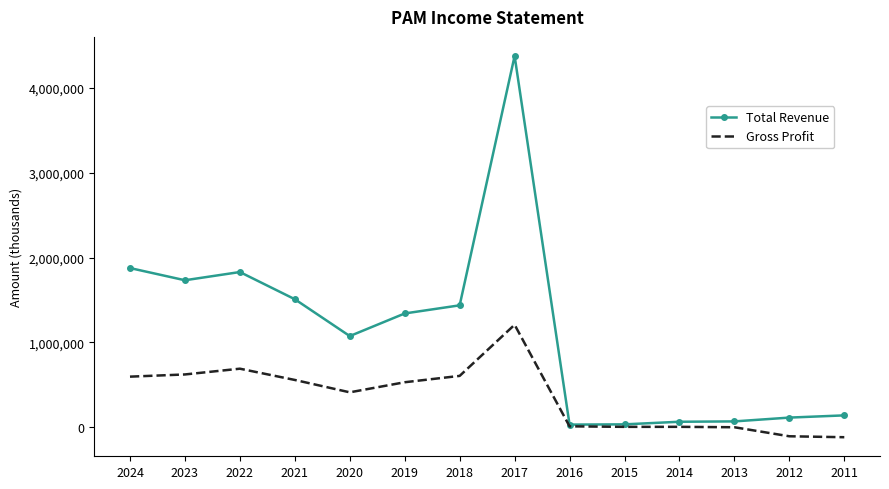

List the series in order of their peak value, highest first.

Total Revenue, Gross Profit